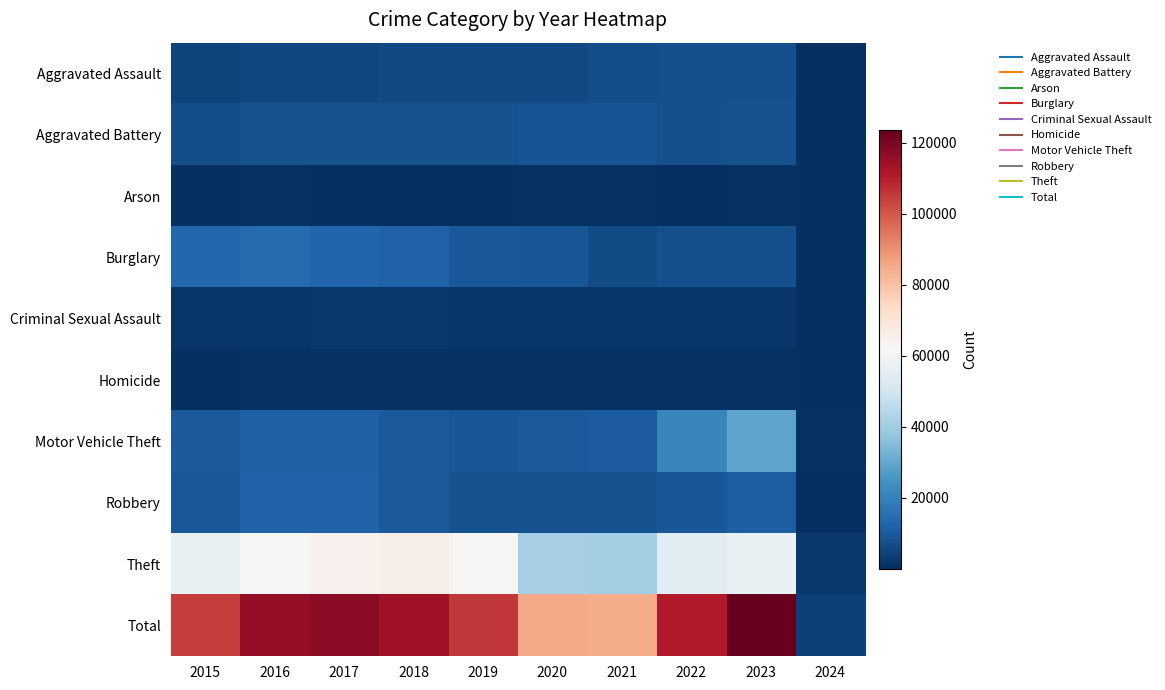

List the series in order of their peak value, highest first.

Total, Theft, Motor Vehicle Theft, Burglary, Robbery, Aggravated Battery, Aggravated Assault, Criminal Sexual Assault, Homicide, Arson